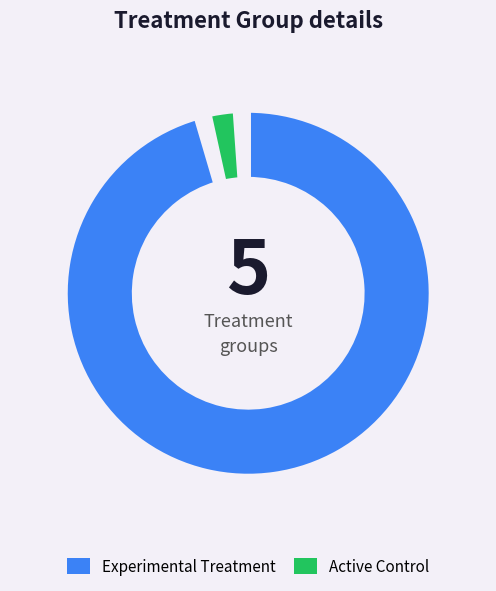

Which series has the widest spread of values?

Experimental Treatment